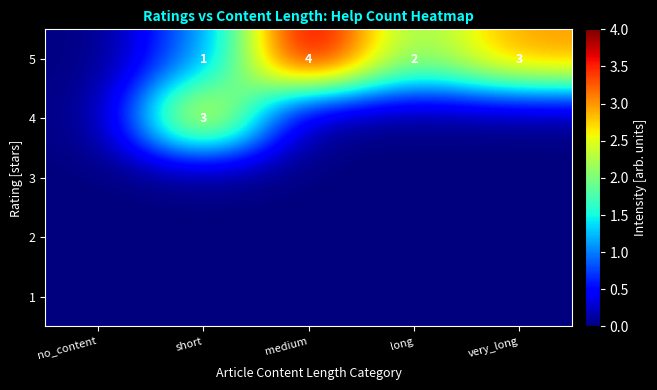

Is it true that 5 equals 2 at very_long?

False